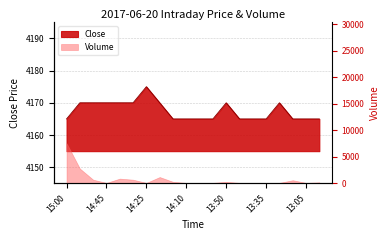

Reading right to left, list all the values displayed in this chart.

4165	4165	4165	4170	4165	4165	4165	4170	4165	4165	4165	4165	4170	4175	4170	4170	4170	4170	4170	4165